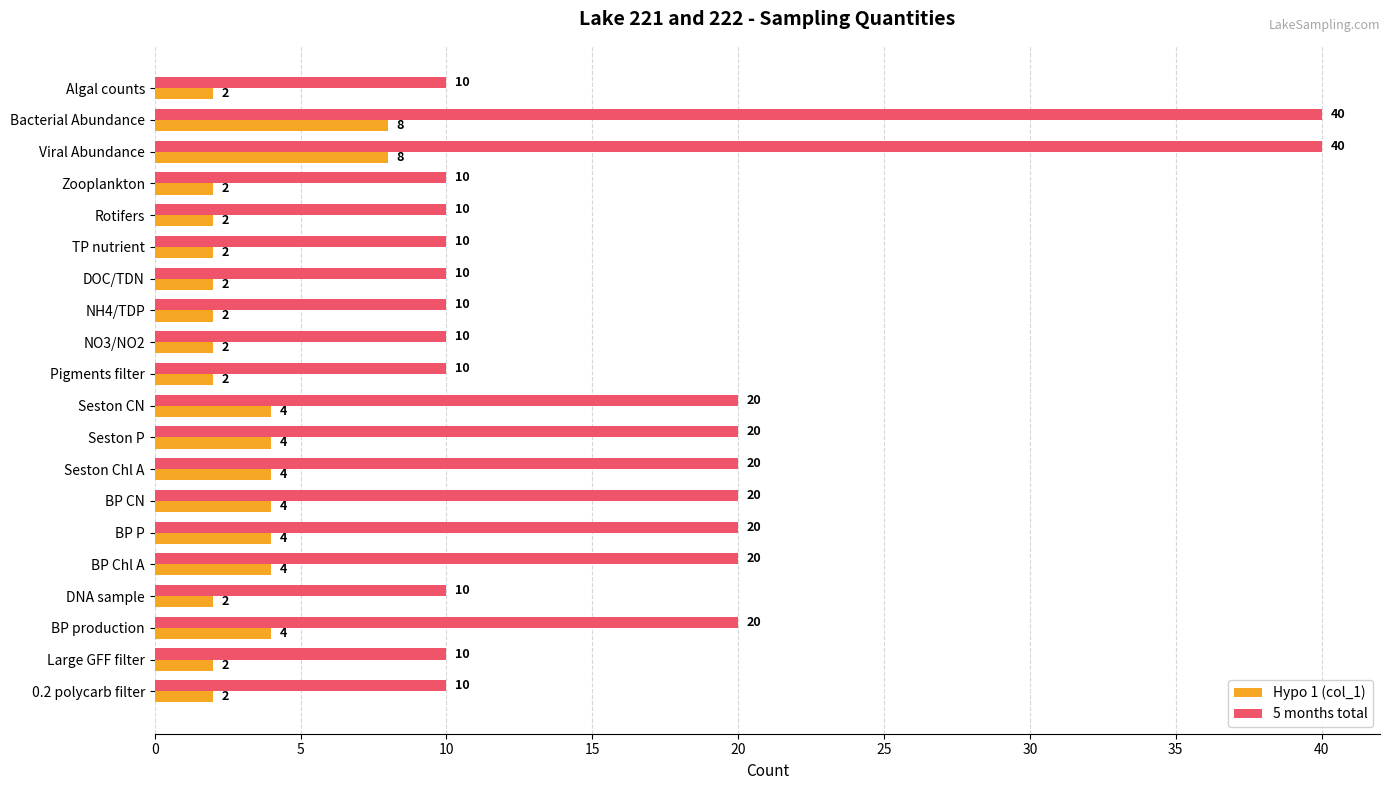

Rank the series by their average value, from lowest to highest.

Hypo 1 (col_1), 5 months total